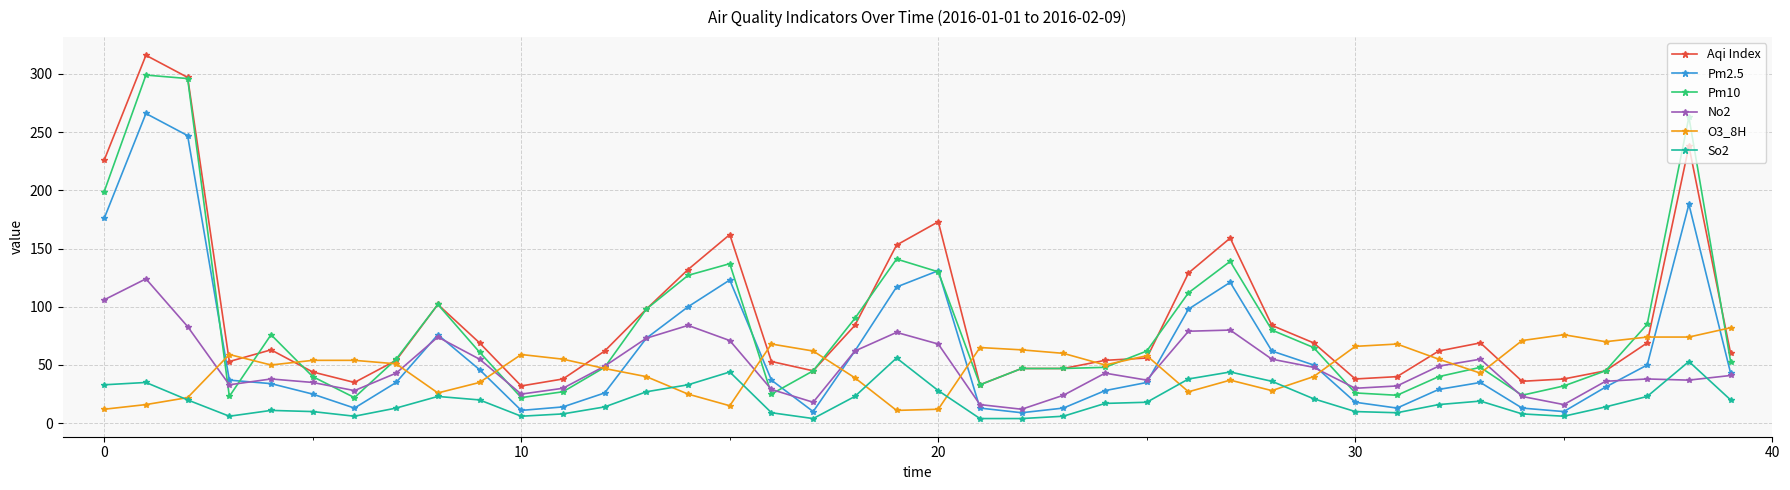

True or false: No2 and Aqi Index cross at least once.

False